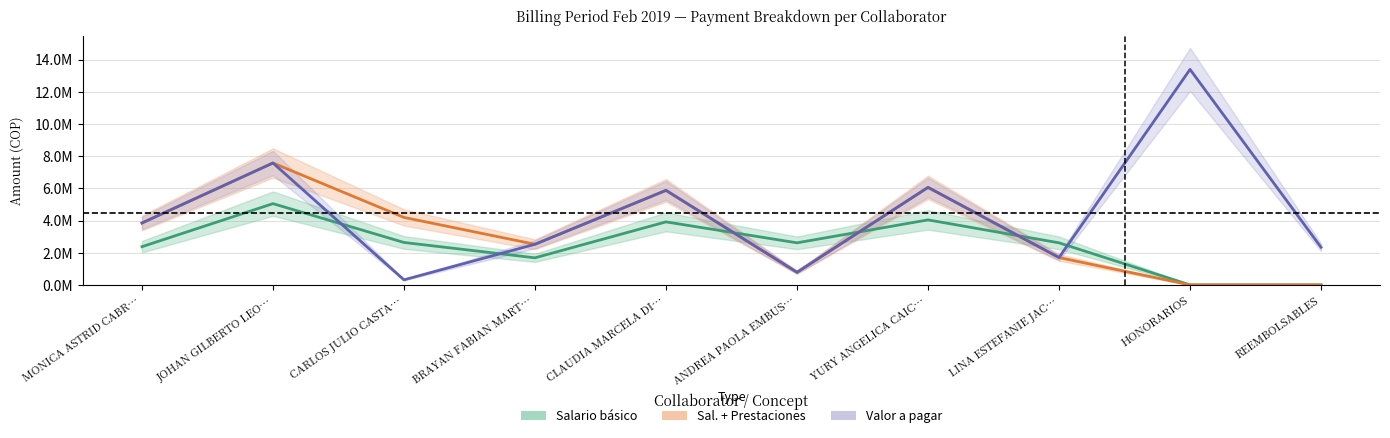

Which series ends up on top after the final intersection of Salario básico and Valor a pagar?

Valor a pagar